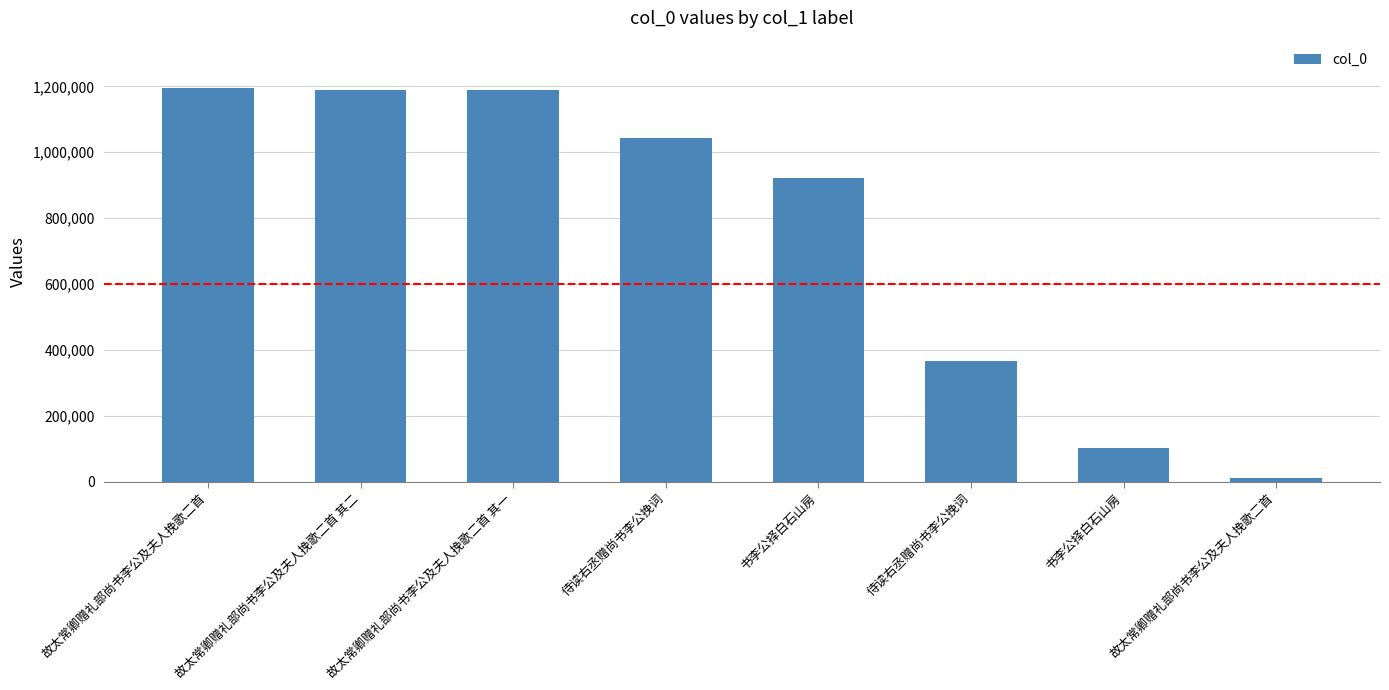

How many values are below 1041919?

4